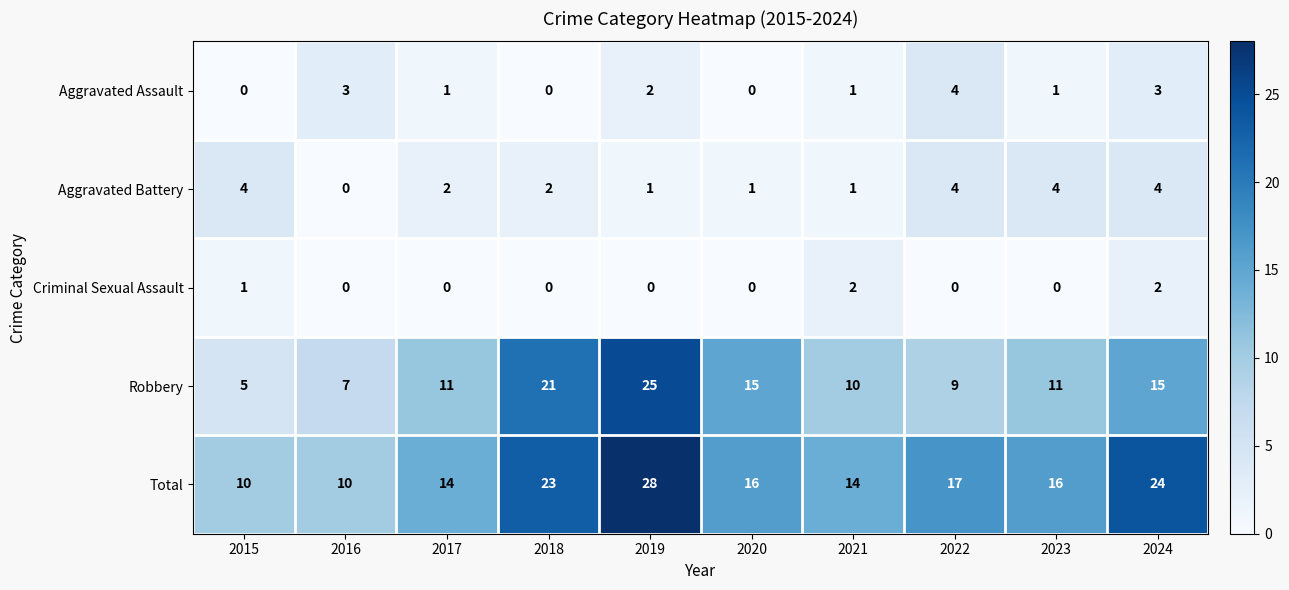

True or false: Aggravated Assault has a value of 1 at 2017.

True